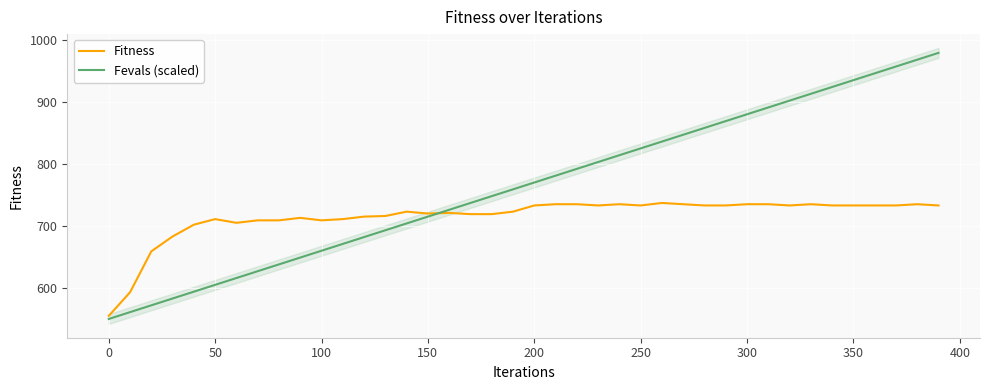

The Fitness series shows 555 at 0. True or false?

True